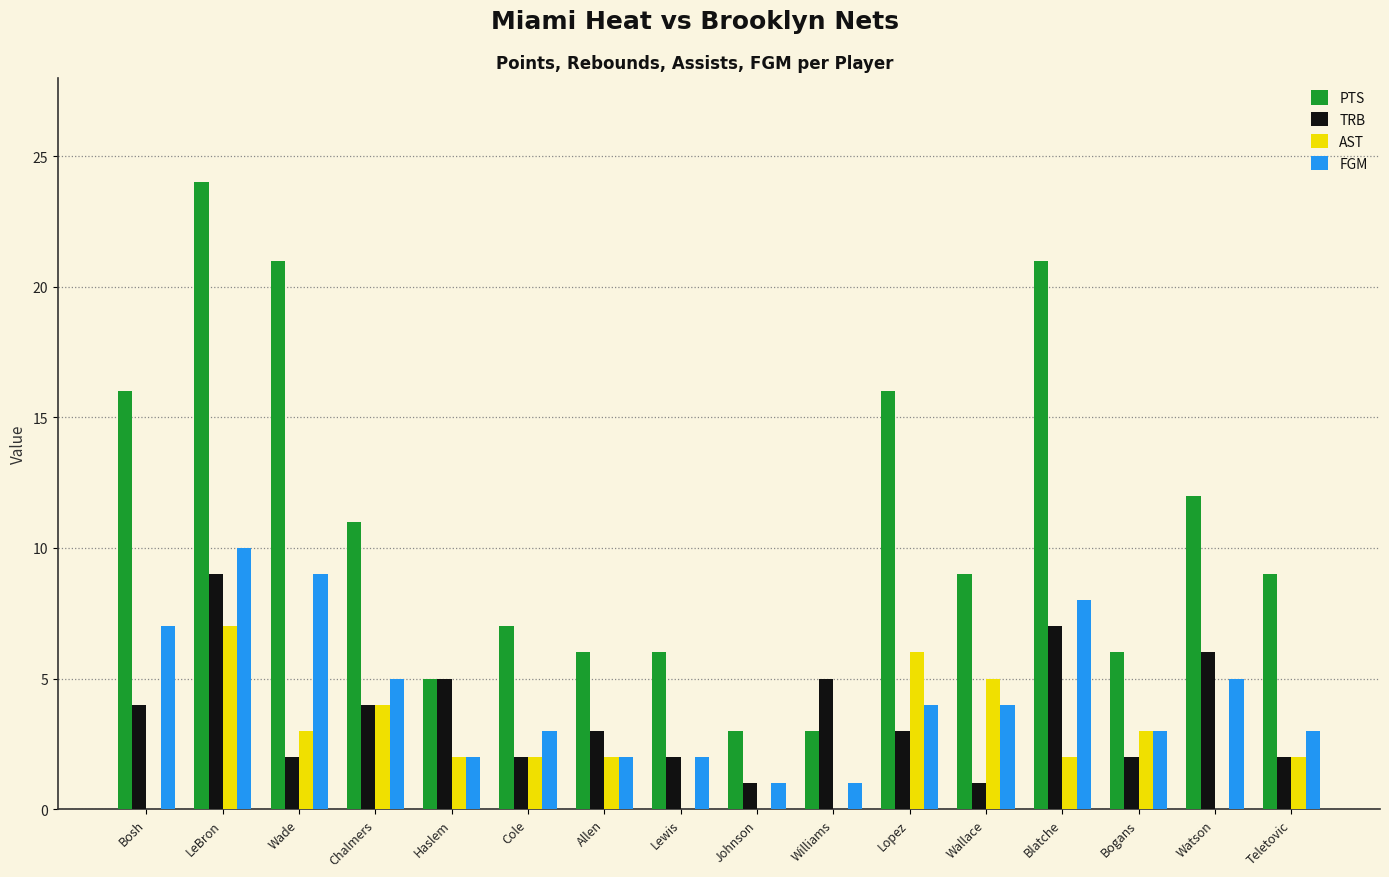

Which series changed the most between Bosh and Cole?

PTS